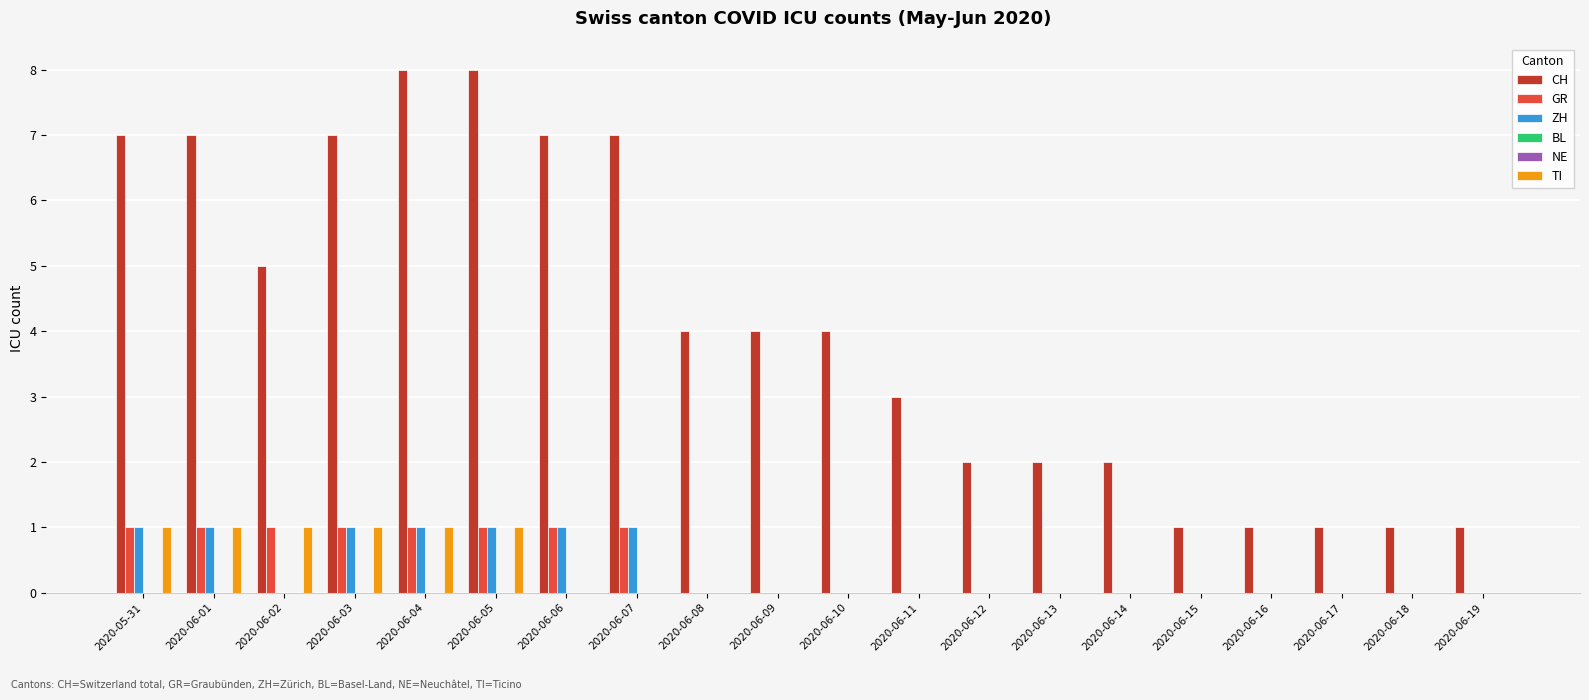

Reading left to right, transcribe all the data shown in this chart.

CH: 2020-05-31=7	2020-06-01=7	2020-06-02=5	2020-06-03=7	2020-06-04=8	2020-06-05=8	2020-06-06=7	2020-06-07=7	2020-06-08=4	2020-06-09=4	2020-06-10=4	2020-06-11=3	2020-06-12=2	2020-06-13=2	2020-06-14=2	2020-06-15=1	2020-06-16=1	2020-06-17=1	2020-06-18=1	2020-06-19=1
GR: 2020-05-31=1	2020-06-01=1	2020-06-02=1	2020-06-03=1	2020-06-04=1	2020-06-05=1	2020-06-06=1	2020-06-07=1	2020-06-08=0	2020-06-09=0	2020-06-10=0	2020-06-11=0	2020-06-12=0	2020-06-13=0	2020-06-14=0	2020-06-15=0	2020-06-16=0	2020-06-17=0	2020-06-18=0	2020-06-19=0
ZH: 2020-05-31=1	2020-06-01=1	2020-06-02=0	2020-06-03=1	2020-06-04=1	2020-06-05=1	2020-06-06=1	2020-06-07=1	2020-06-08=0	2020-06-09=0	2020-06-10=0	2020-06-11=0	2020-06-12=0	2020-06-13=0	2020-06-14=0	2020-06-15=0	2020-06-16=0	2020-06-17=0	2020-06-18=0	2020-06-19=0
BL: 2020-05-31=0	2020-06-01=0	2020-06-02=0	2020-06-03=0	2020-06-04=0	2020-06-05=0	2020-06-06=0	2020-06-07=0	2020-06-08=0	2020-06-09=0	2020-06-10=0	2020-06-11=0	2020-06-12=0	2020-06-13=0	2020-06-14=0	2020-06-15=0	2020-06-16=0	2020-06-17=0	2020-06-18=0	2020-06-19=0
NE: 2020-05-31=0	2020-06-01=0	2020-06-02=0	2020-06-03=0	2020-06-04=0	2020-06-05=0	2020-06-06=0	2020-06-07=0	2020-06-08=0	2020-06-09=0	2020-06-10=0	2020-06-11=0	2020-06-12=0	2020-06-13=0	2020-06-14=0	2020-06-15=0	2020-06-16=0	2020-06-17=0	2020-06-18=0	2020-06-19=0
TI: 2020-05-31=1	2020-06-01=1	2020-06-02=1	2020-06-03=1	2020-06-04=1	2020-06-05=1	2020-06-06=0	2020-06-07=0	2020-06-08=0	2020-06-09=0	2020-06-10=0	2020-06-11=0	2020-06-12=0	2020-06-13=0	2020-06-14=0	2020-06-15=0	2020-06-16=0	2020-06-17=0	2020-06-18=0	2020-06-19=0